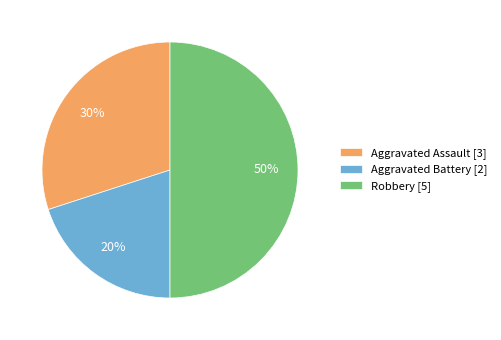

Does Aggravated Battery account for over 50% of the chart?

No